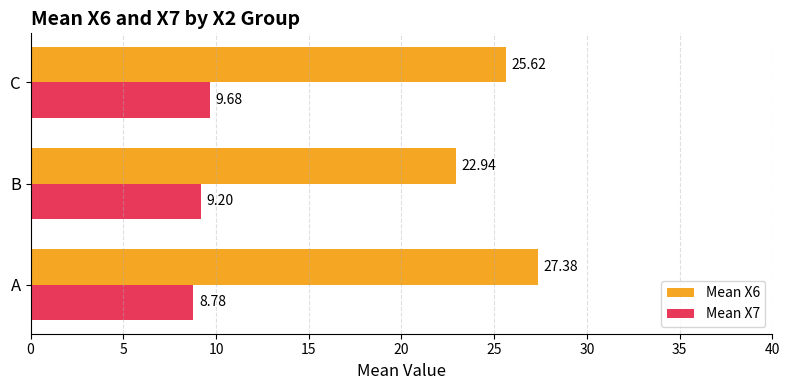

Which series changed the most between A and C?

Mean X6